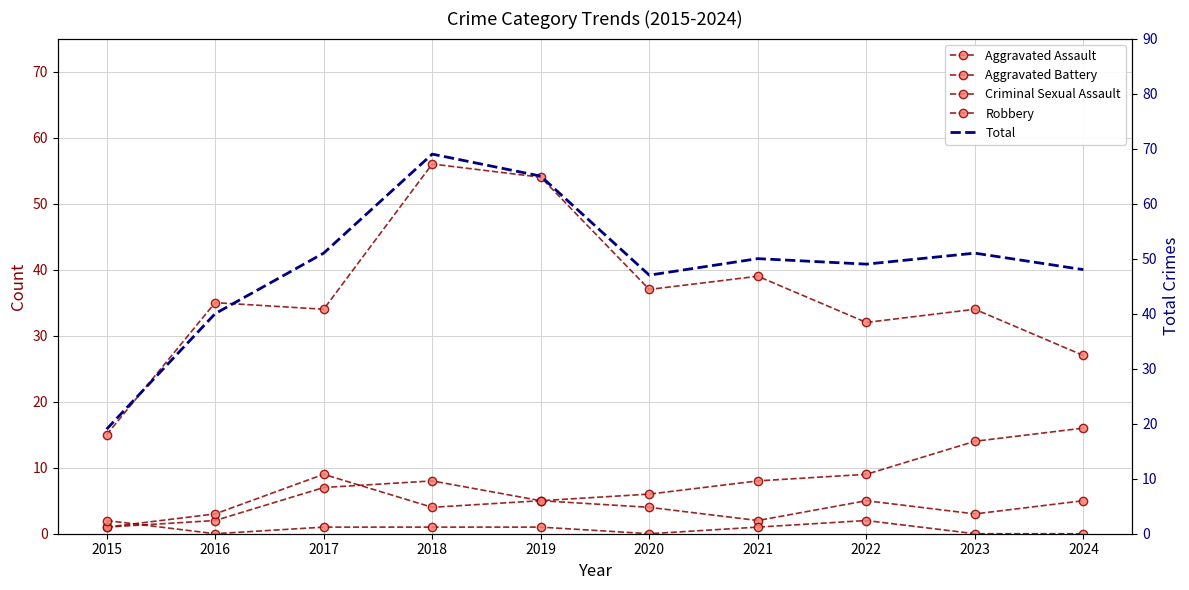

What is the value of the Aggravated Battery point at the 8th from the left?

9